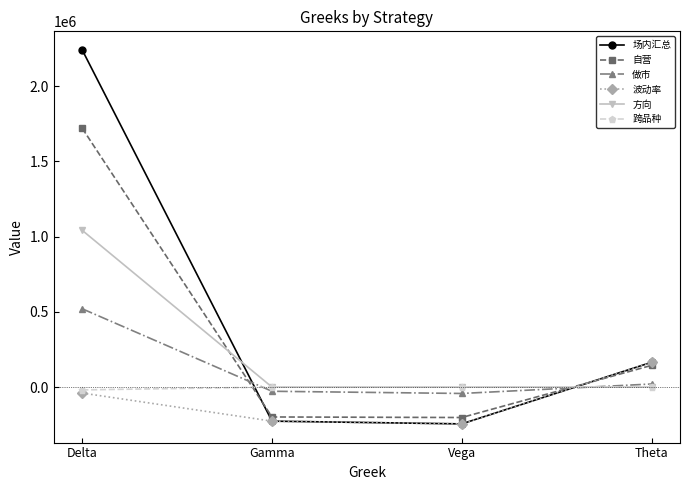

What is the maximum value for 场内汇总?

2239692.9